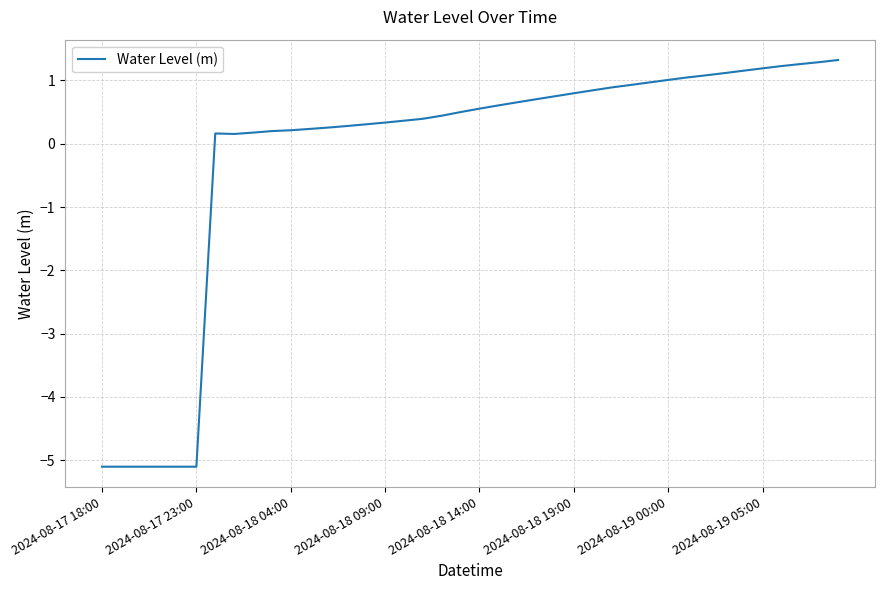

What is the minimum value shown in the chart?

-5.1